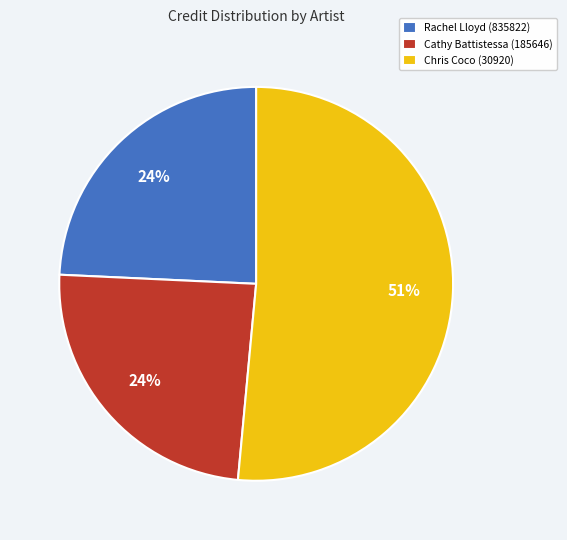

Is Chris Coco (30920) the majority of the pie?

Yes